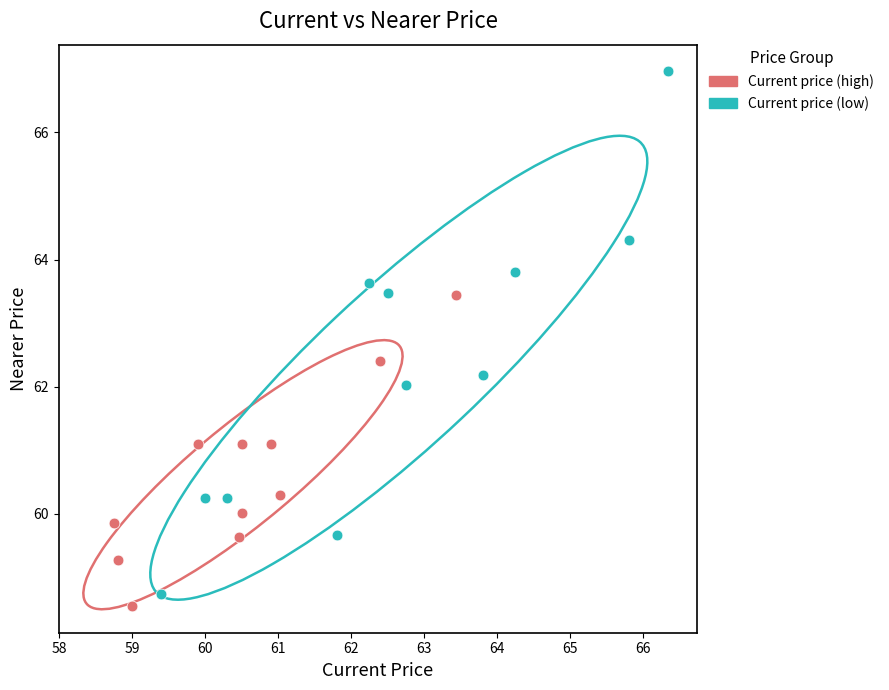

Which series contains the lowest Y value?

Current price (high)